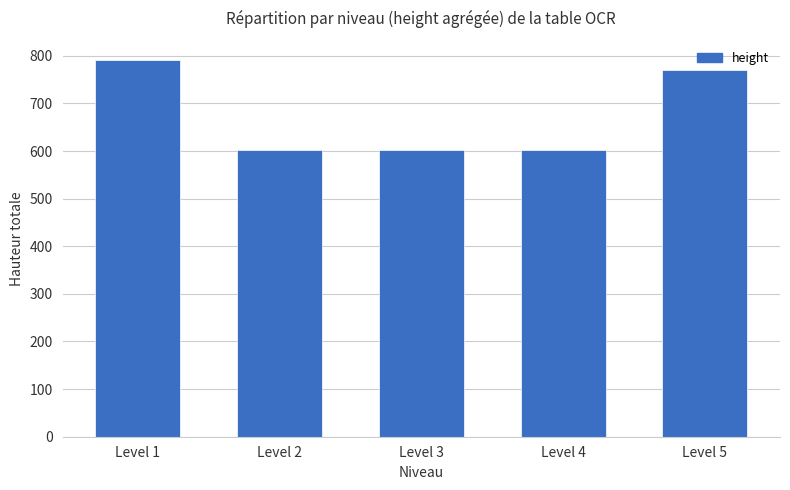

What is the sum of all values?

3371